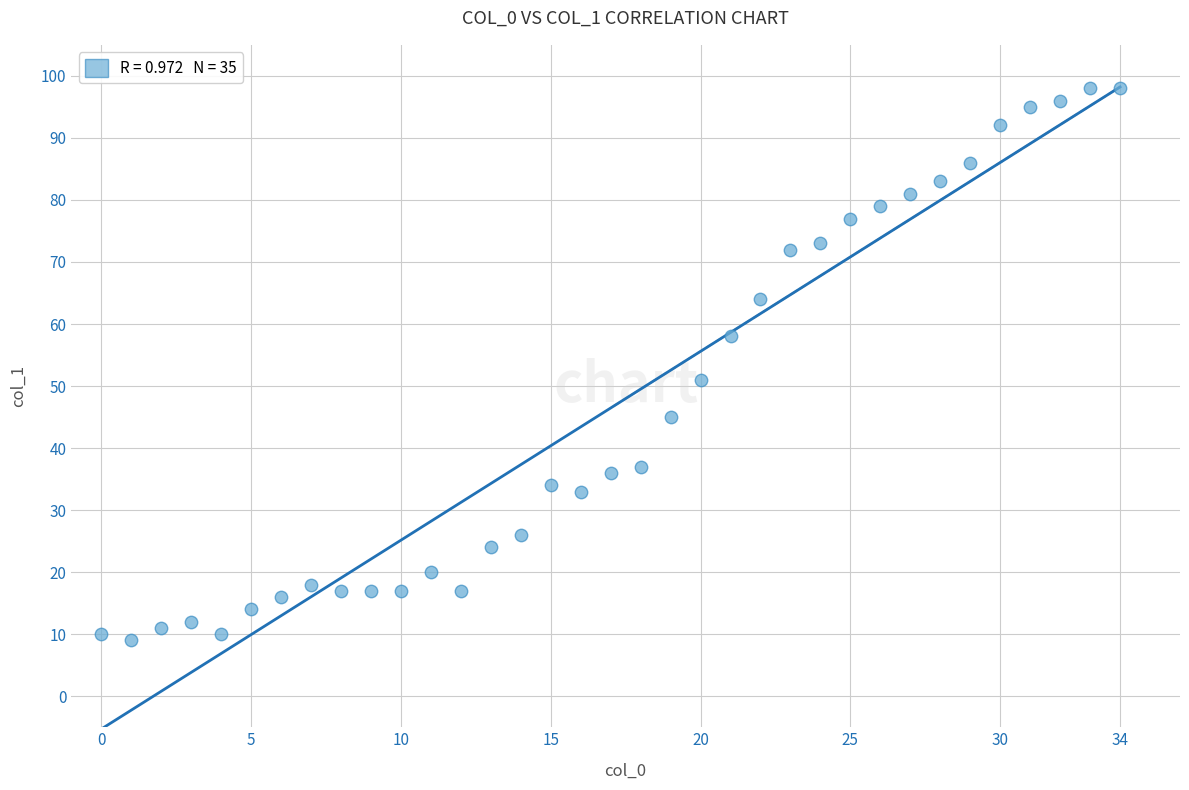

What is the range of Y values (max minus min)?

89